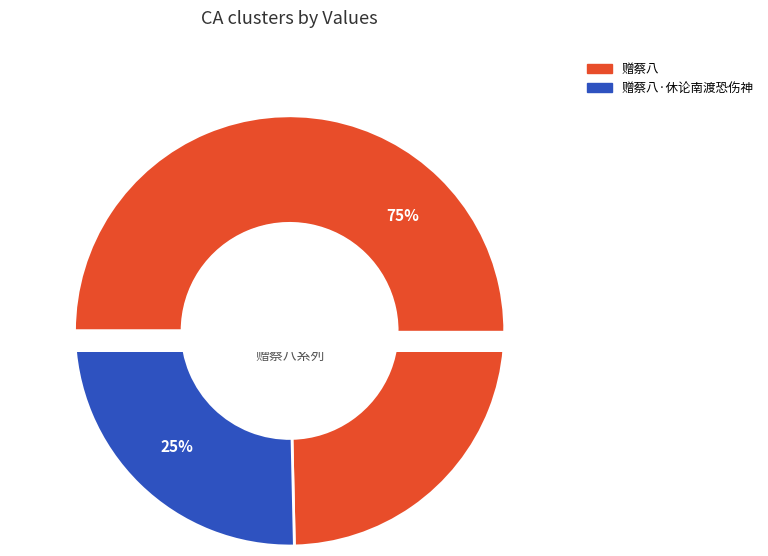

Does any single category account for the majority?

Yes